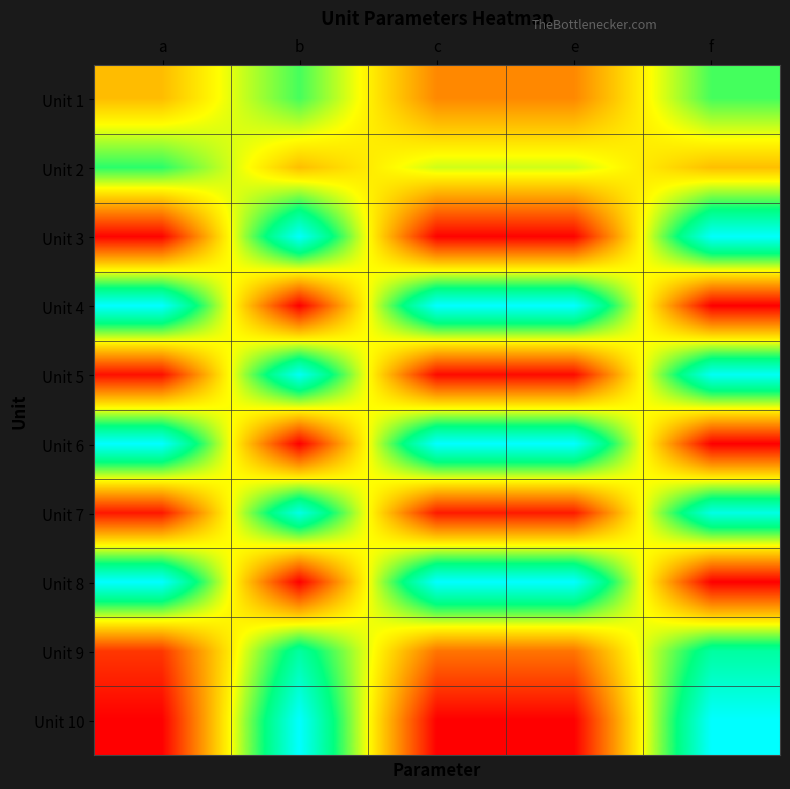

How many distinct data groups are displayed?

10